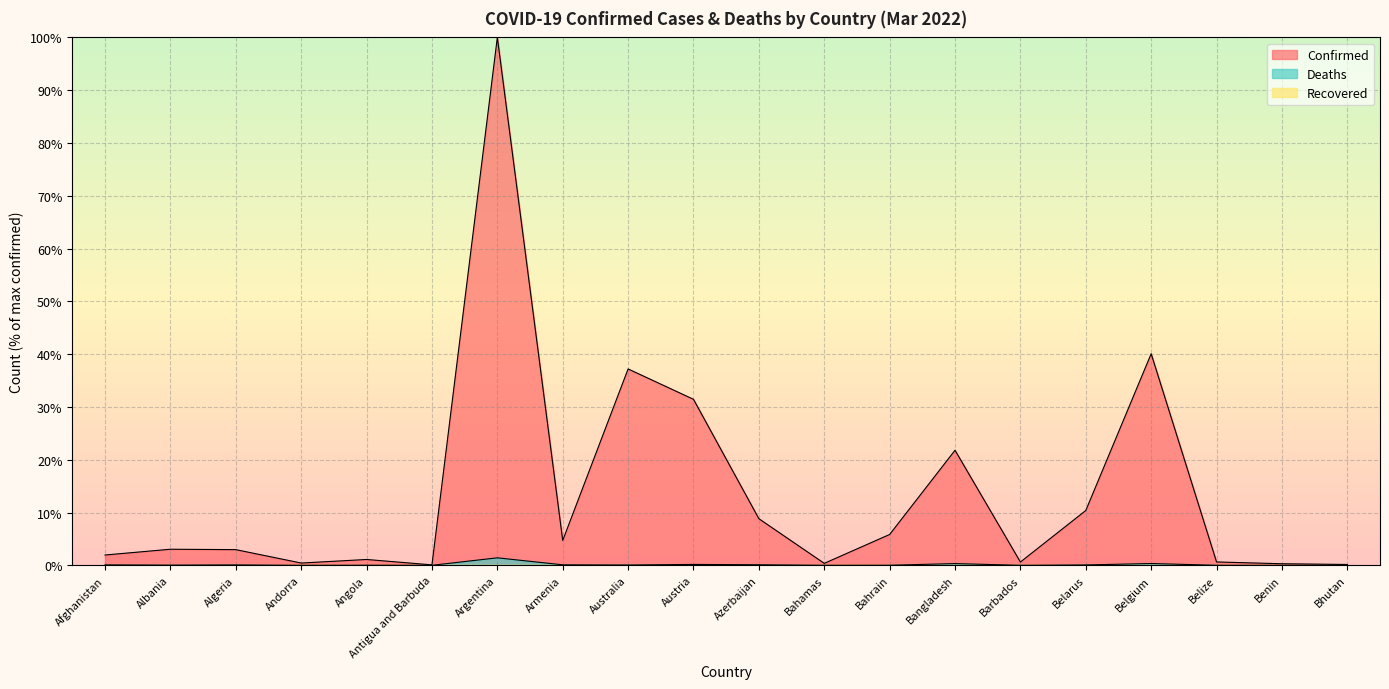

What is the difference between the Confirmed values at Belgium and Afghanistan?

38.1